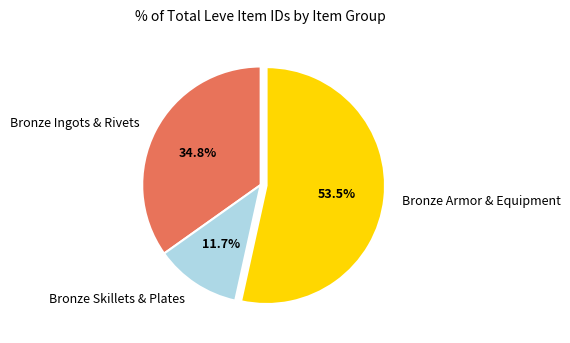

Rank the categories by value from lowest to highest.

Bronze Skillets & Plates, Bronze Ingots & Rivets, Bronze Armor & Equipment